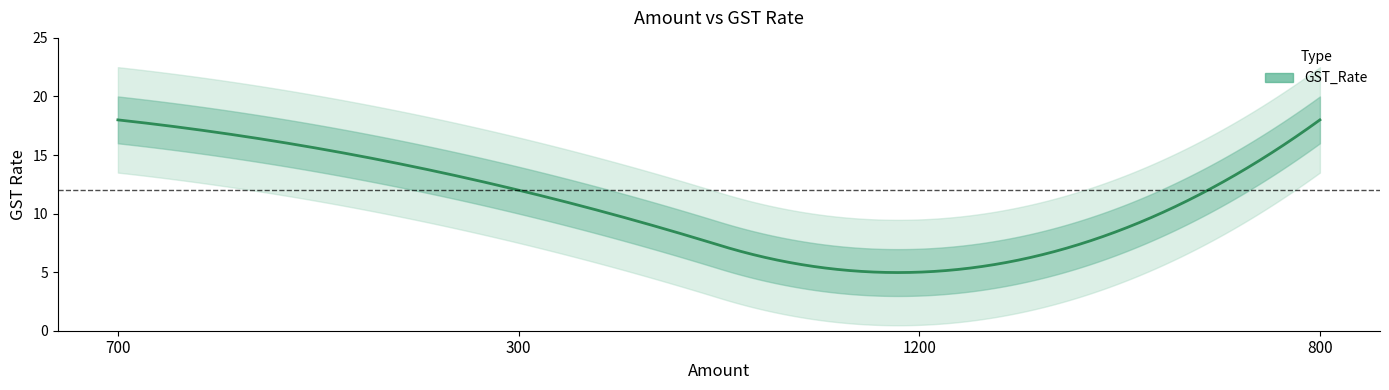

The value at 1200 is 5. True or false?

True